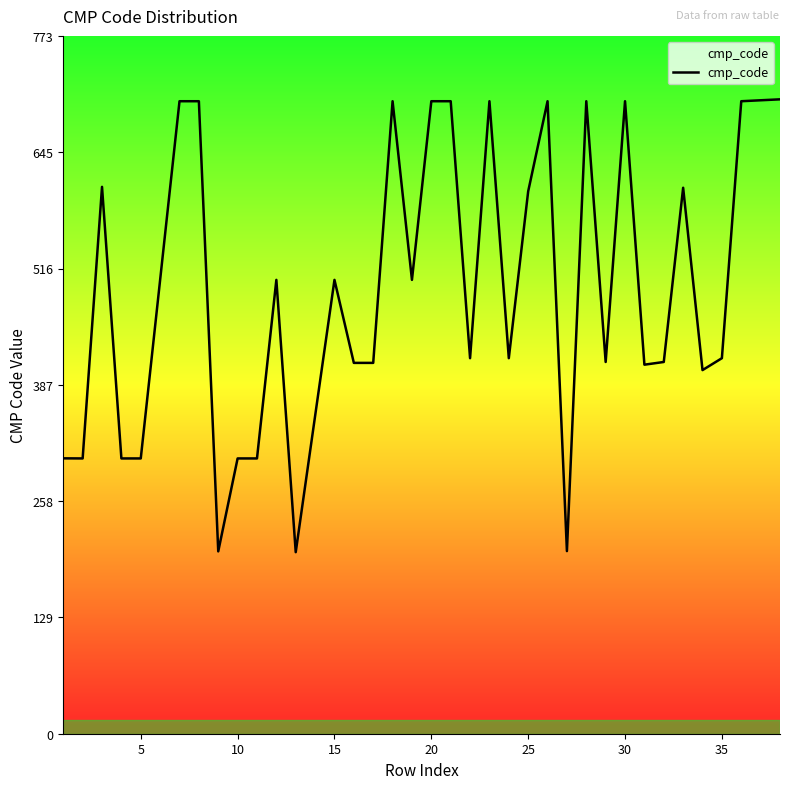

What is the difference between the maximum and minimum values?

501.9